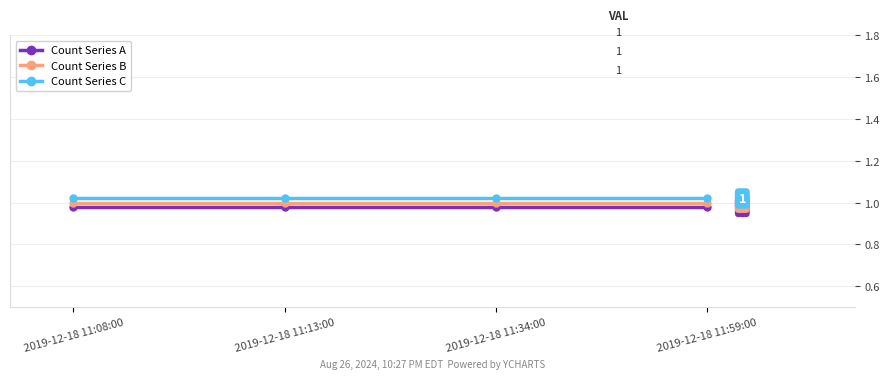

List the series in order of their overall mean, highest first.

Count Series C, Count Series B, Count Series A